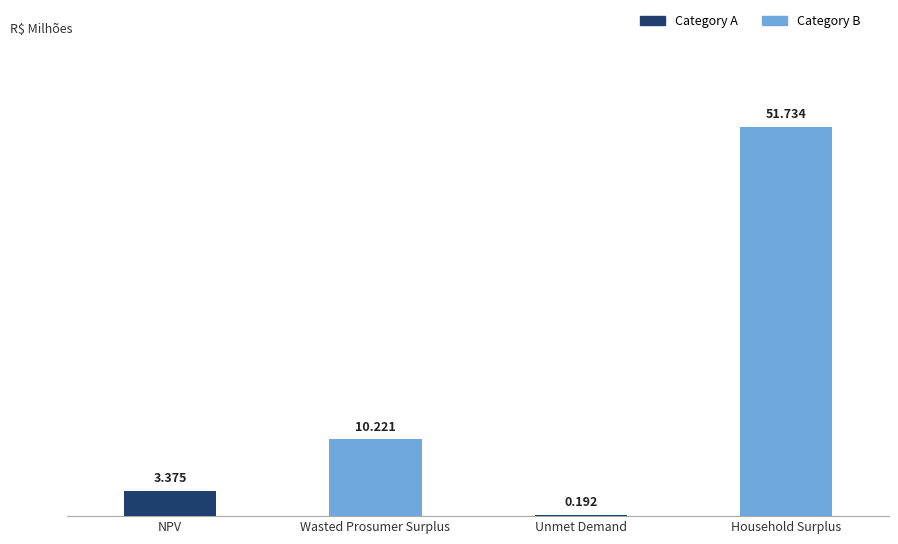

List the labels in order of value, smallest first.

Unmet Demand, NPV, Wasted Prosumer Surplus, Household Surplus